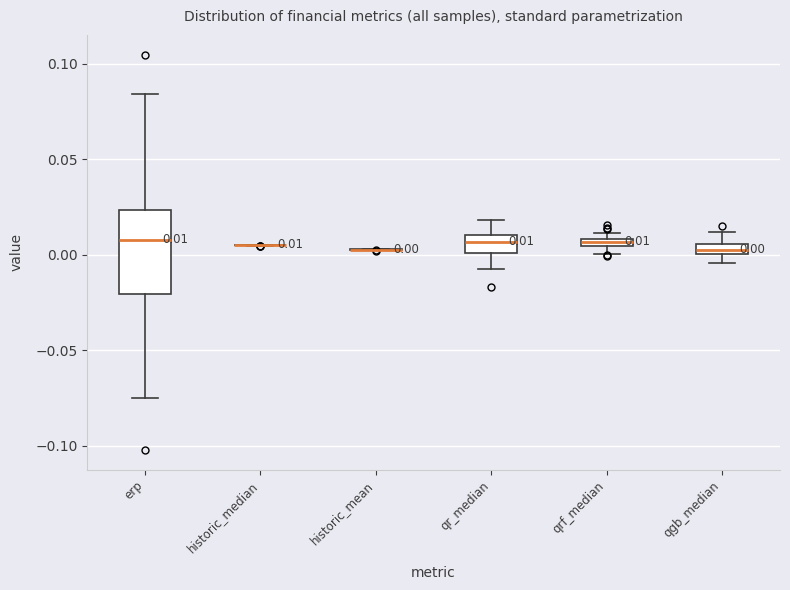

Which box is the tallest, from its lower edge to its upper edge?

erp